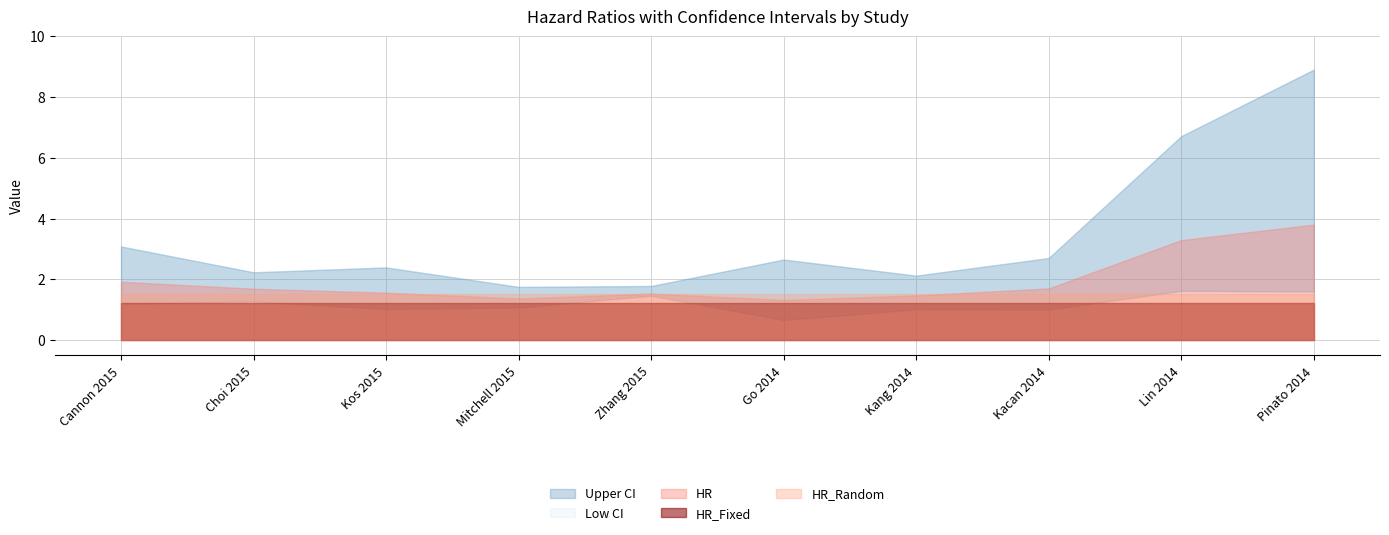

What is the total value across all series at 7?

7.3